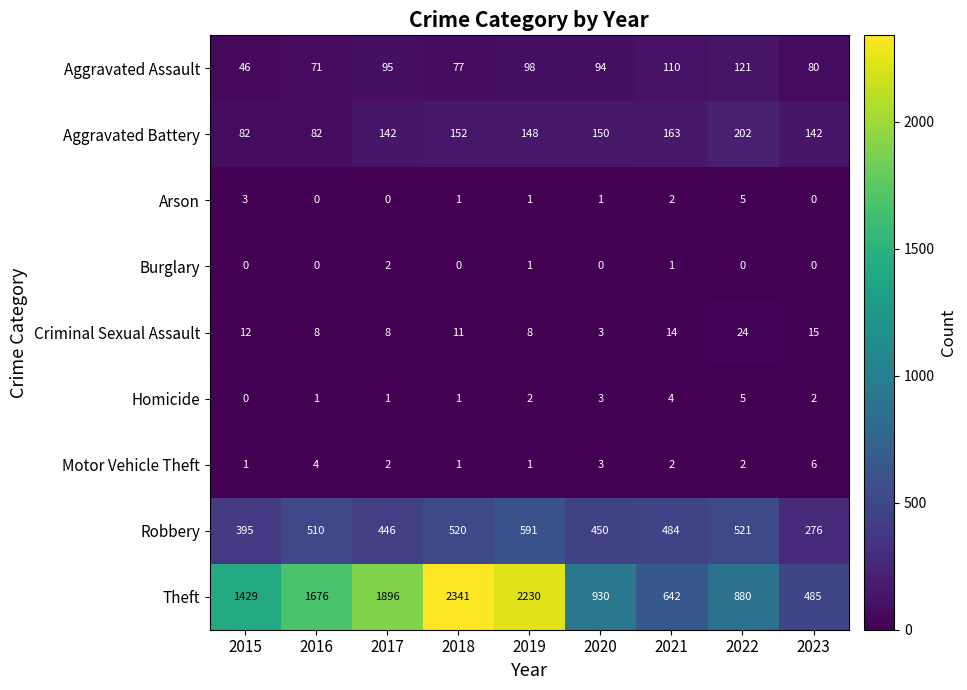

Which series has the largest range (max minus min)?

Theft